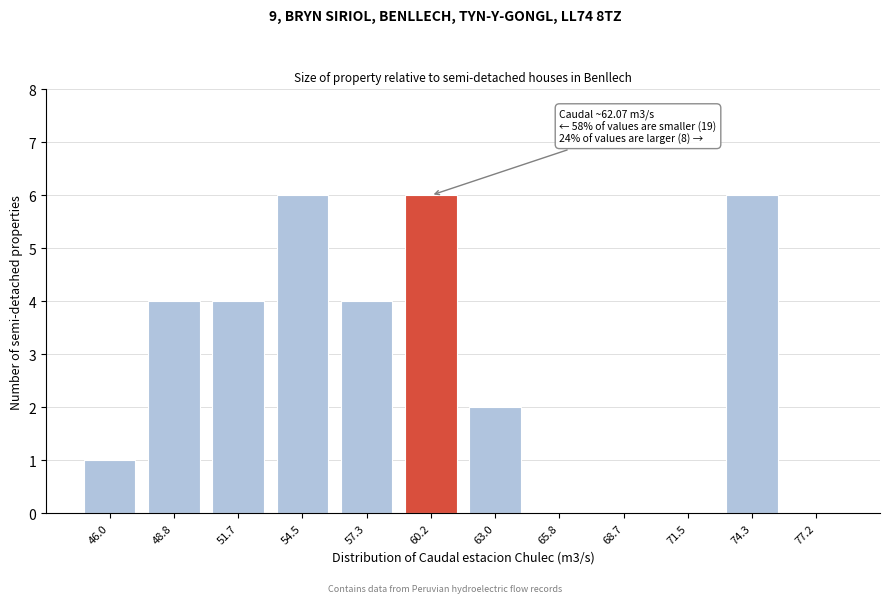

Reading right to left, transcribe all the data shown in this chart.

77.2=0	74.3=6	71.5=0	68.7=0	65.8=0	63.0=2	60.2=6	57.3=4	54.5=6	51.7=4	48.8=4	46.0=1